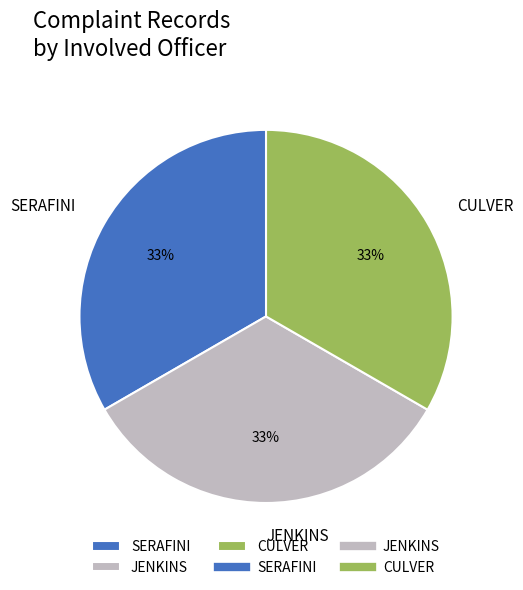

True or false: JENKINS accounts for 14% of the total.

False